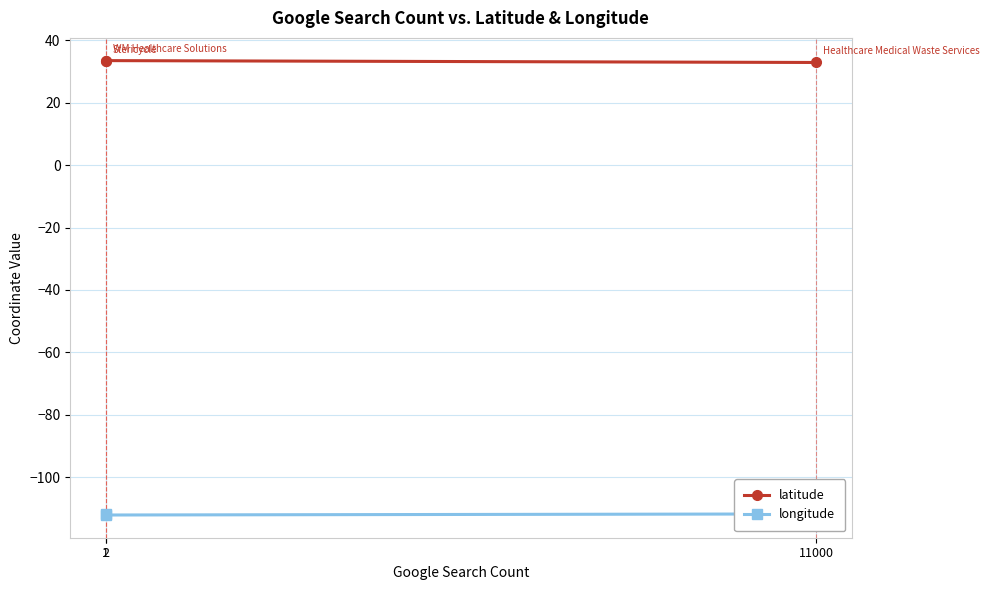

Where is longitude nearest to the value -111?

11000